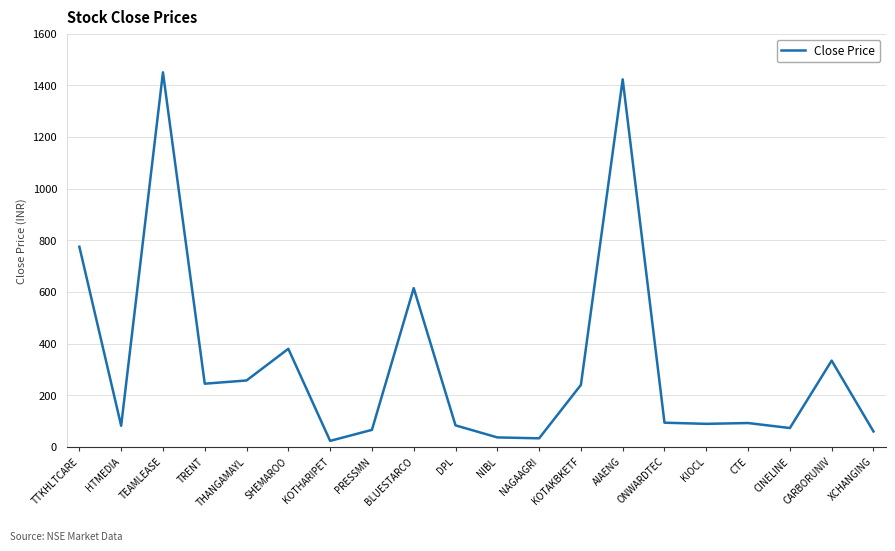

Is it true that the value at NIBL is 36.9?

True